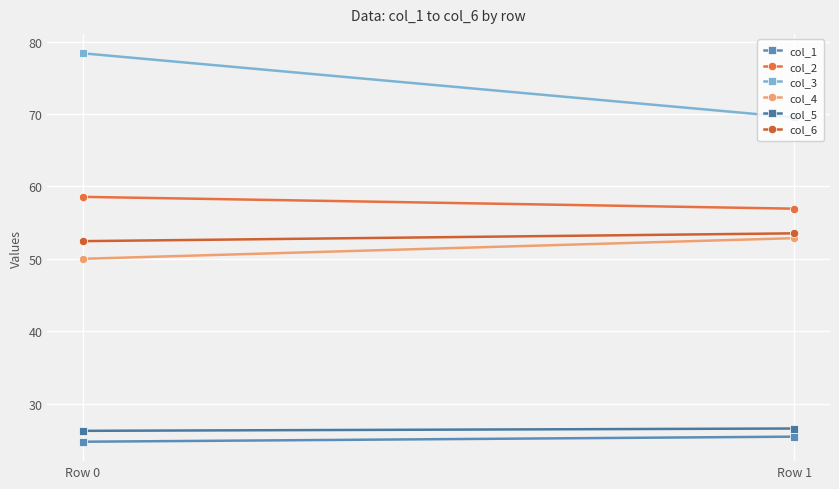

At how many categories does at least one series exceed 50?

2